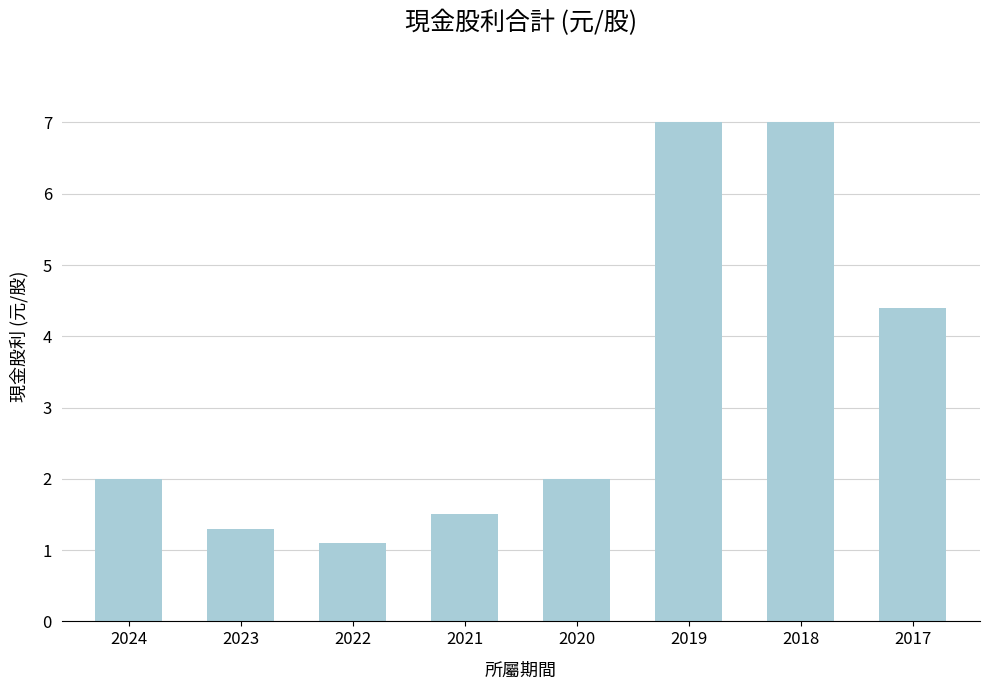

Which label corresponds to the smallest value in the chart?

2022